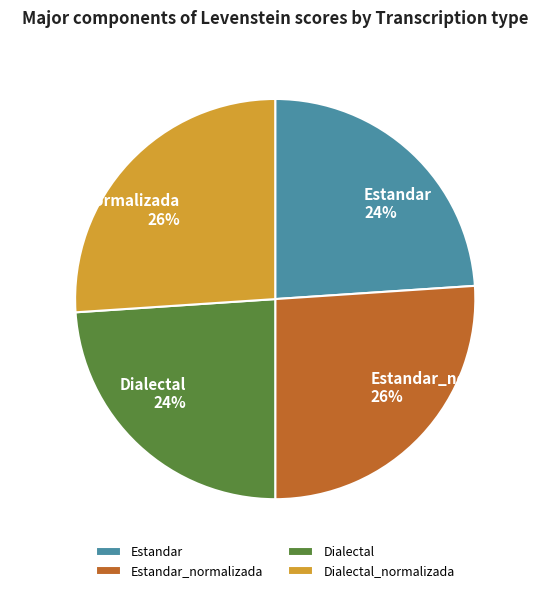

Do Dialectal_normalizada and Estandar_normalizada together represent more than half of the pie?

Yes